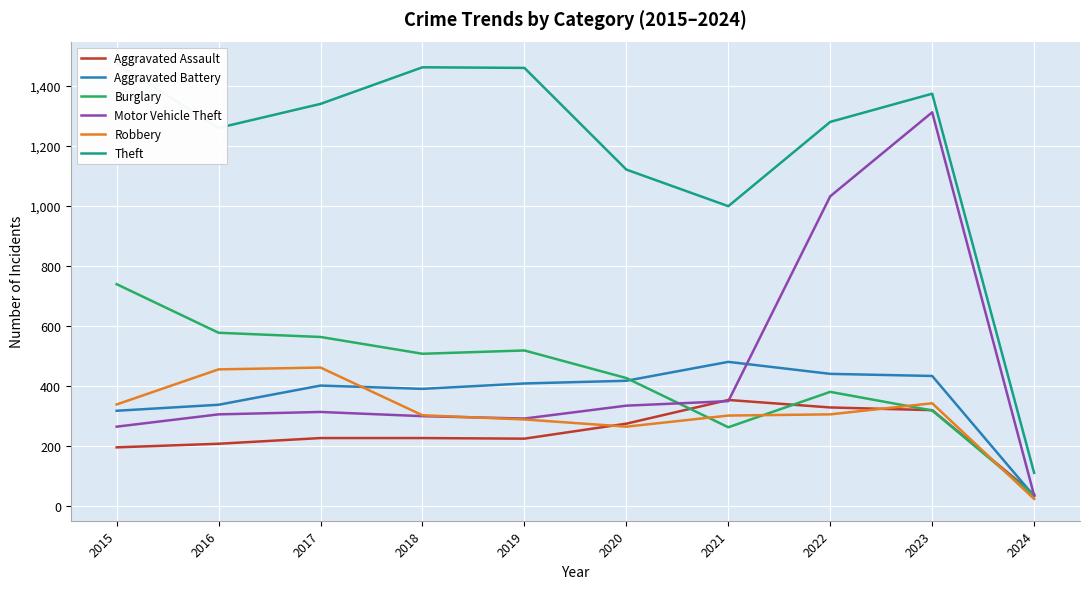

At which category does the chart reach its minimum across all series?

2024